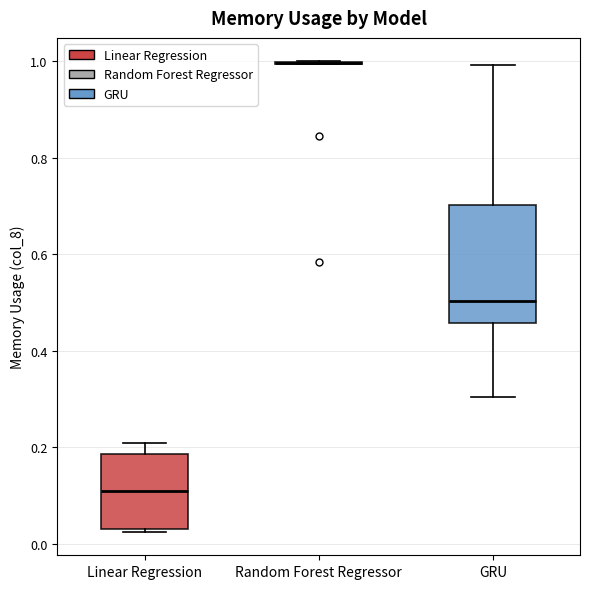

Reading left to right, transcribe this box plot: for each box, give where its median line is, the range the box spans, and where its two whiskers end, as read against the y-axis. The values are not printed on the chart, so give them approximately, as read against the axis.

Linear Regression: median 0.10, box 0.02 to 0.18, whiskers 0.02 to 0.20
Random Forest Regressor: box collapsed to a line at 1.00, whiskers 1.00 to 1.00
GRU: median 0.50, box 0.46 to 0.70, whiskers 0.30 to 1.00